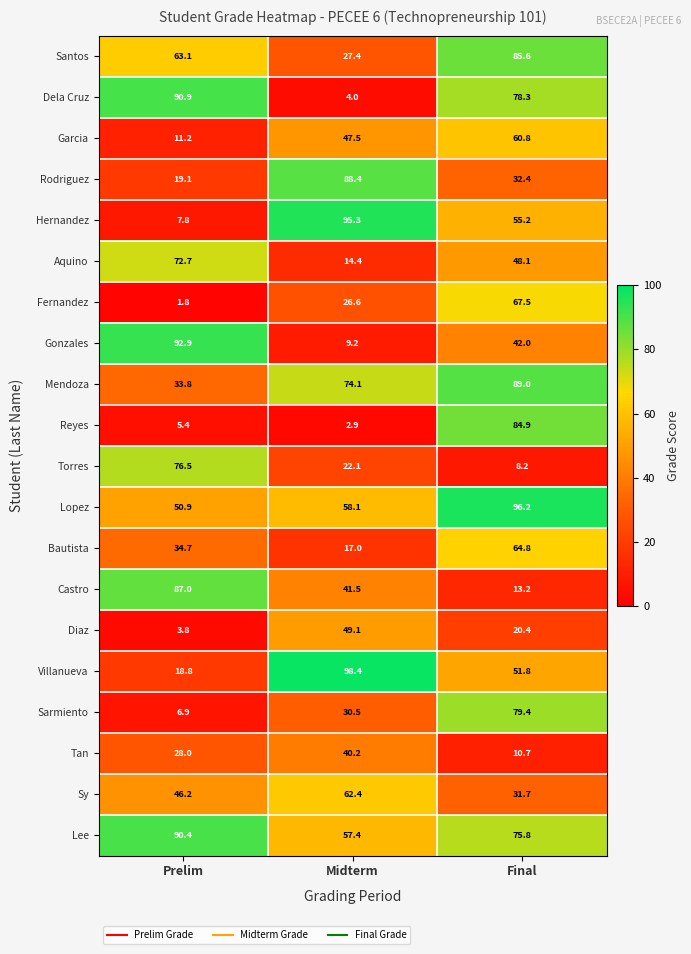

Which series has the largest range (max minus min)?

Hernandez